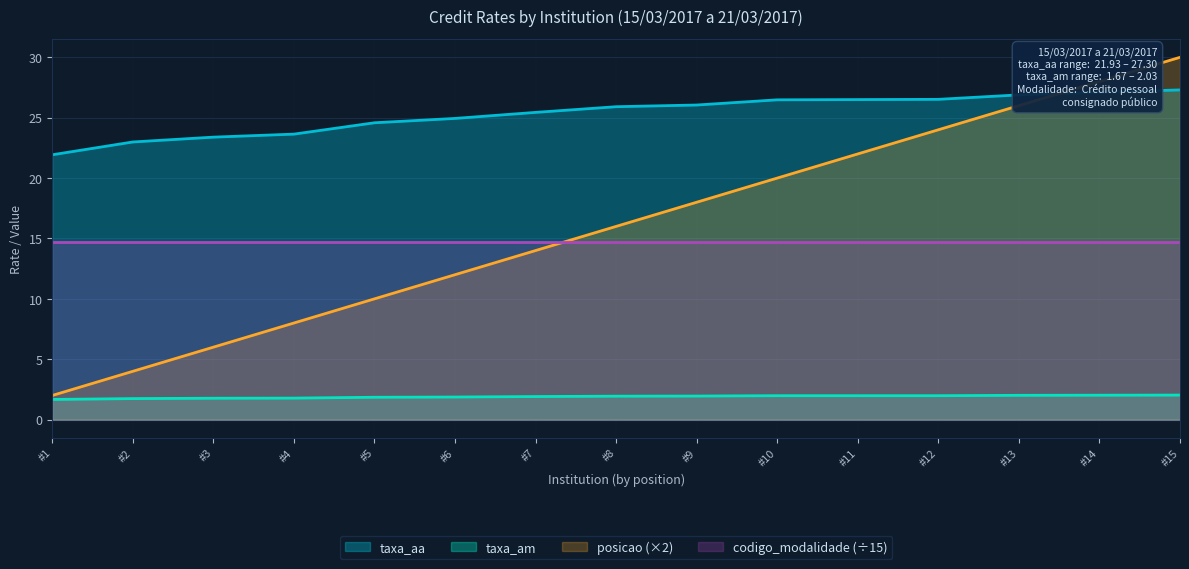

Rank the series by their maximum value, from lowest to highest.

taxa_am, codigo_modalidade (÷15), taxa_aa, posicao (×2)